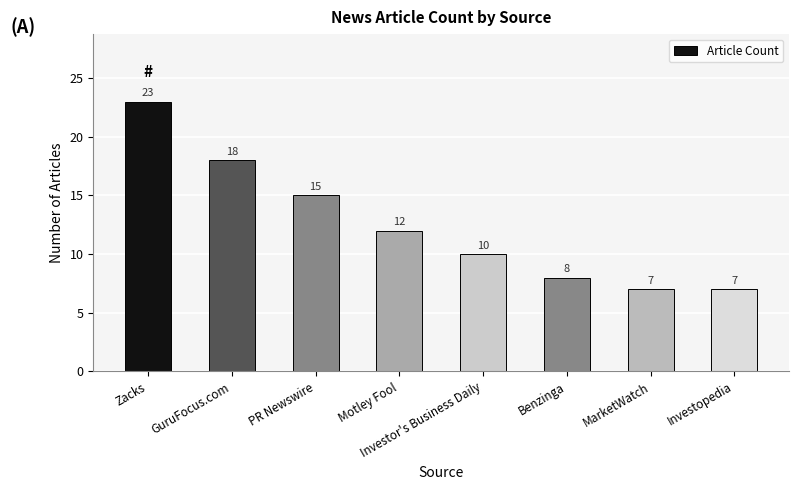

Reading left to right, list all the values displayed in this chart.

23	18	15	12	10	8	7	7